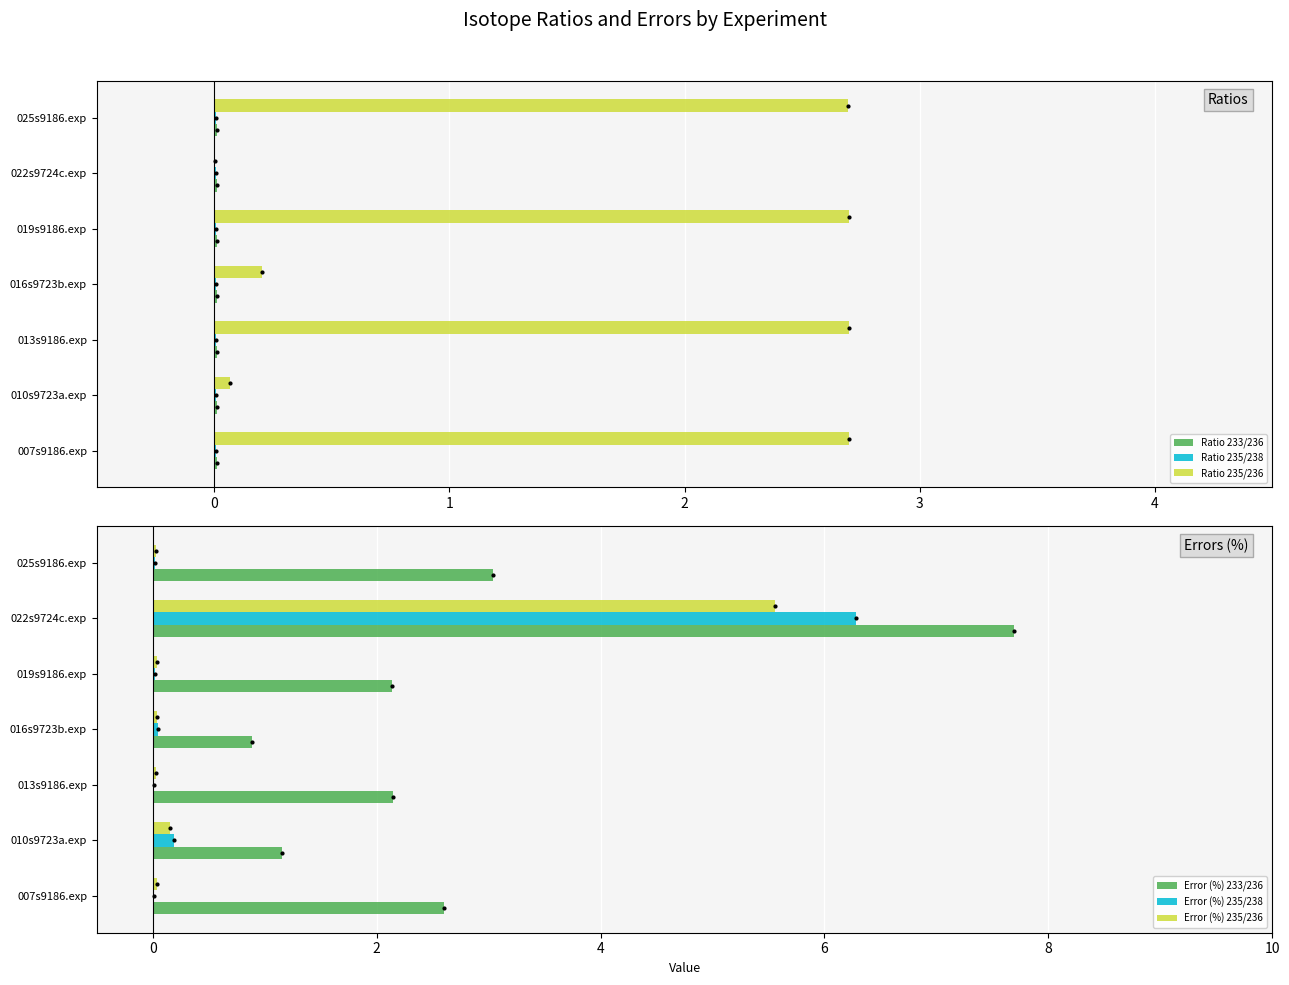

Is it true that Ratio 235/236 equals 1.7 at 013s9186.exp?

False